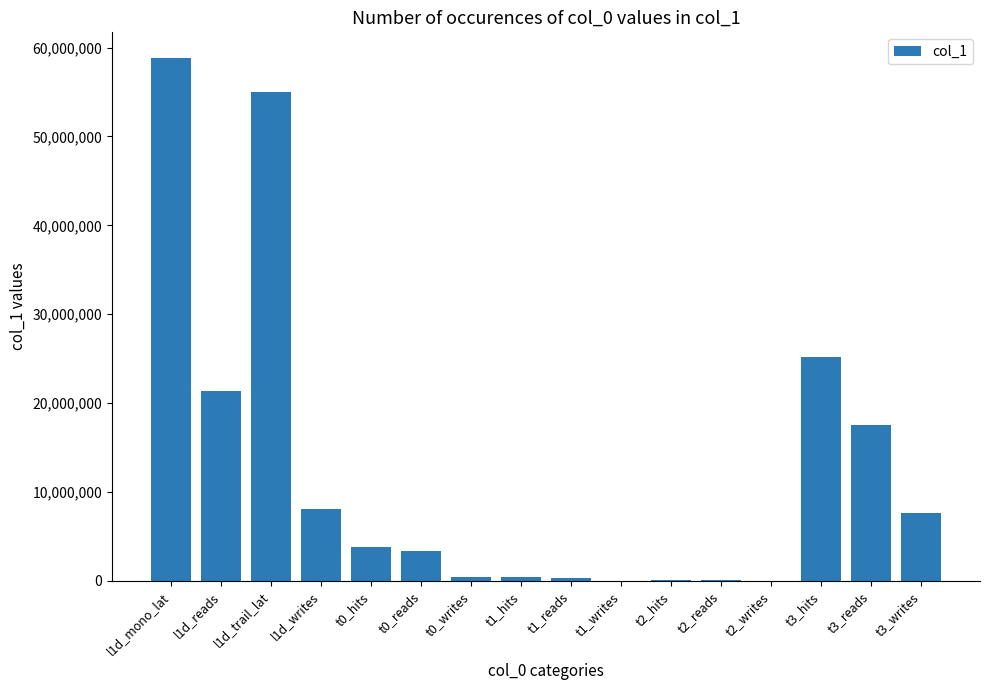

At which label is the value closest to 29392453?

t3_hits